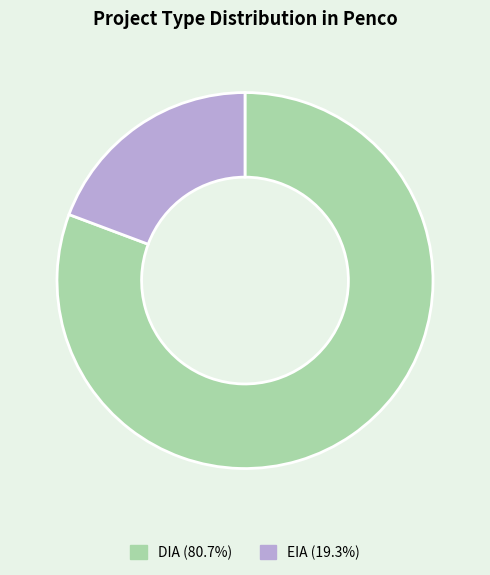

Combined, do EIA and DIA account for over 50%?

Yes